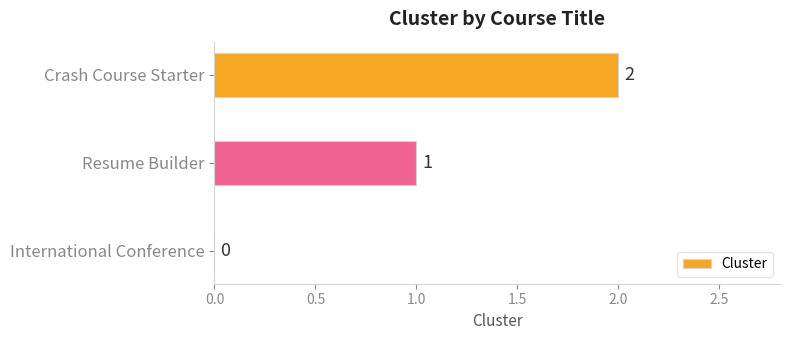

Which category has the highest value across all series?

Crash Course Starter